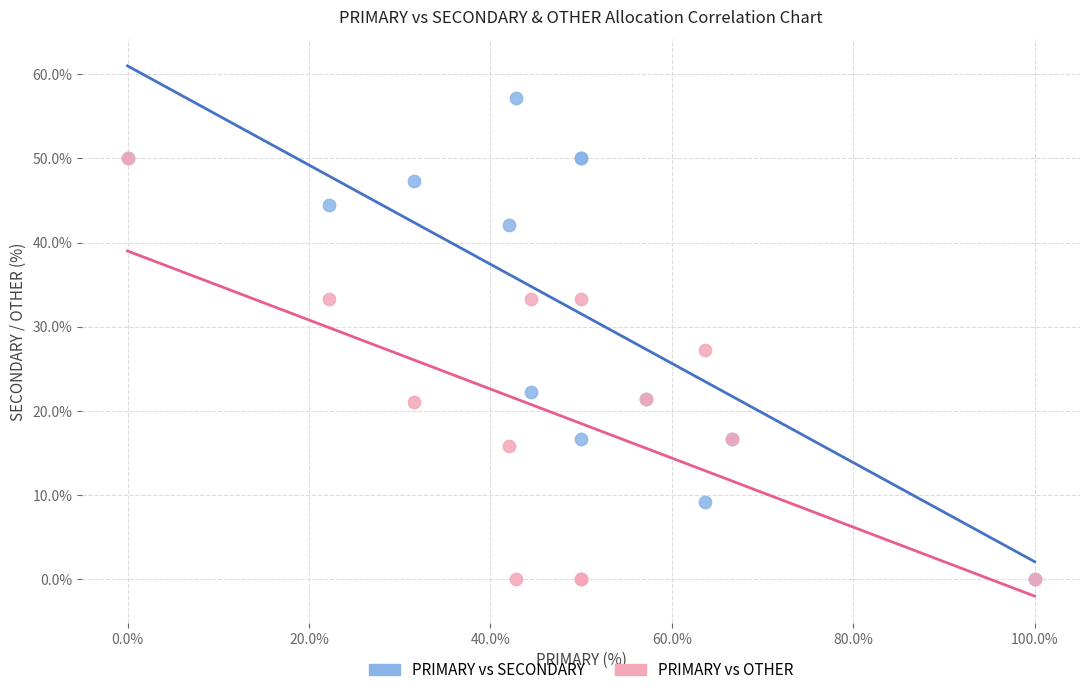

What are all the series names shown in the legend?

PRIMARY vs SECONDARY, PRIMARY vs OTHER